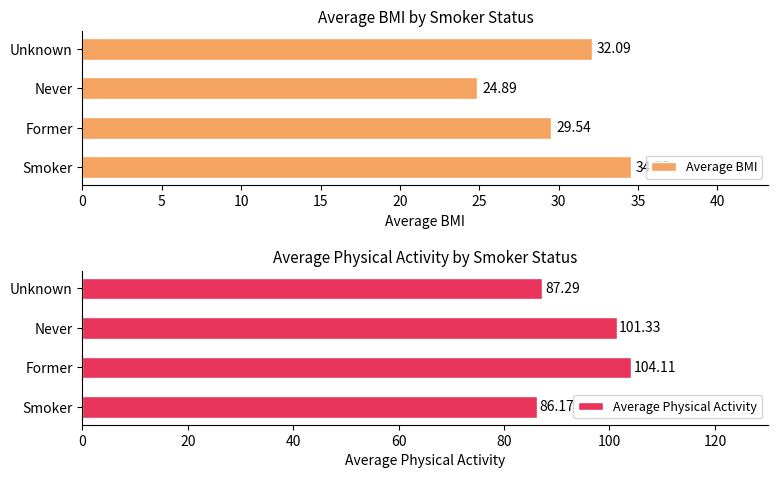

Is it true that Average BMI equals 57.3 at Unknown?

False